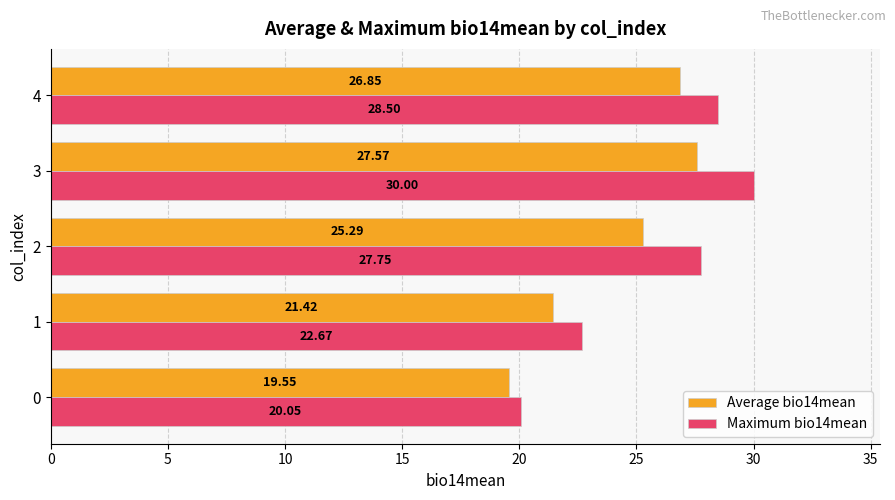

What is the difference between the maximum and minimum values in the Average bio14mean series?

8.0